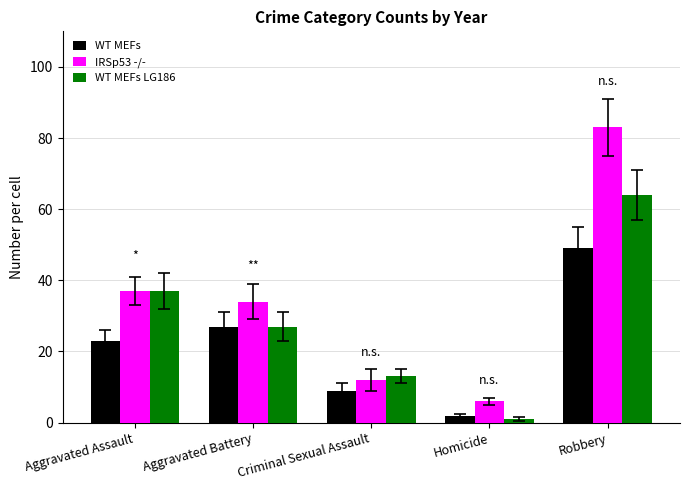

List the series in order of their peak value, highest first.

IRSp53 -/-, WT MEFs LG186, WT MEFs